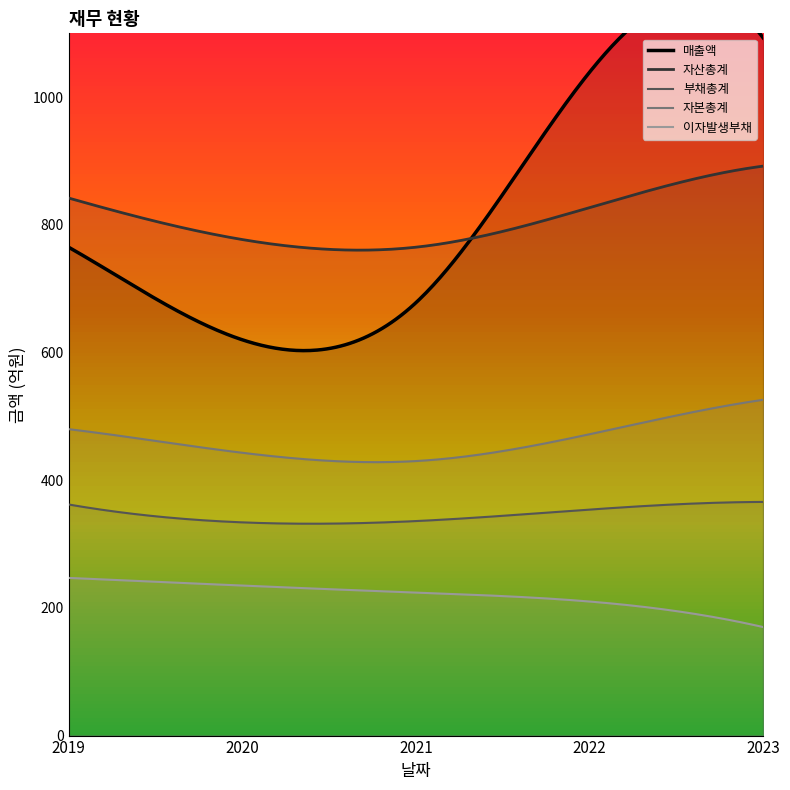

Reading left to right, transcribe all the data shown in this chart.

매출액: 2019=765	2020=620	2021=678	2022=1039	2023=1093
자산총계: 2019=842	2020=777	2021=765	2022=827	2023=892
부채총계: 2019=362	2020=334	2021=336	2022=354	2023=366
자본총계: 2019=480	2020=443	2021=430	2022=472	2023=526
이자발생부채: 2019=247	2020=235	2021=224	2022=210	2023=170